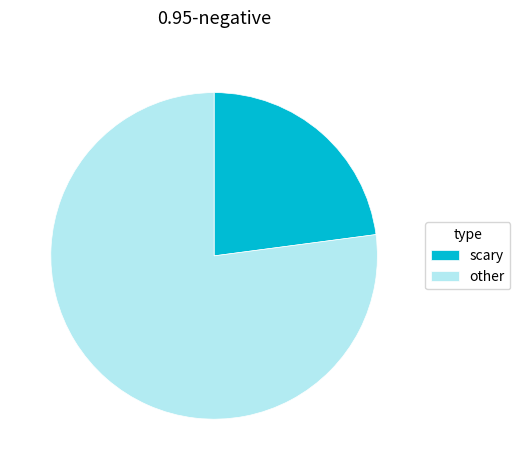

Does scary represent more than half of the total?

No